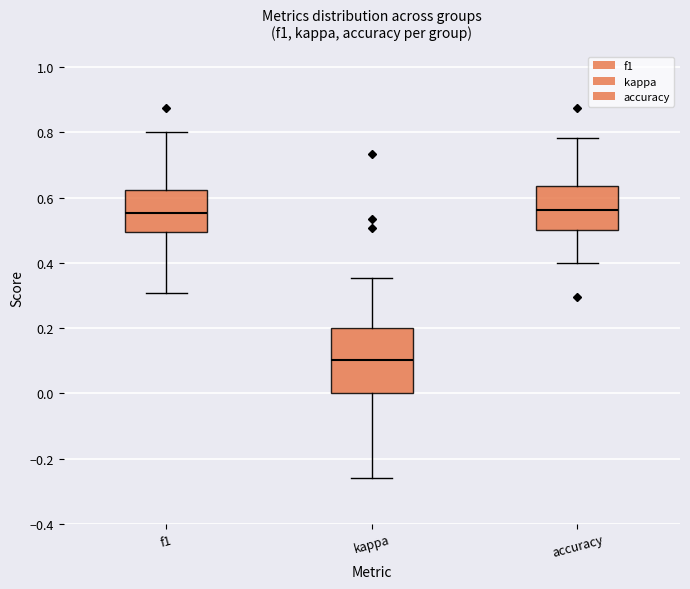

Reading left to right, read every box against the y-axis: the position of its median line, the range the box covers, and the ends of its whiskers. The values are not printed on the chart, so give them approximately, as read against the axis.

f1: median 0.56, box 0.50 to 0.62, whiskers 0.30 to 0.80
kappa: median 0.10, box 0.00 to 0.20, whiskers -0.26 to 0.36
accuracy: median 0.56, box 0.50 to 0.64, whiskers 0.40 to 0.78